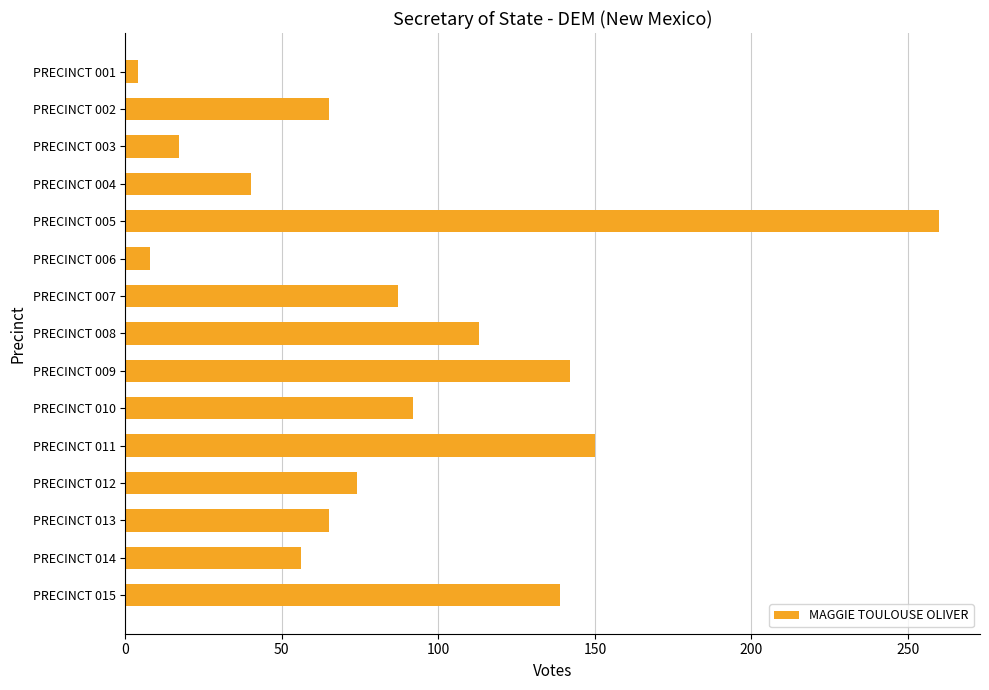

What is the average value?

87